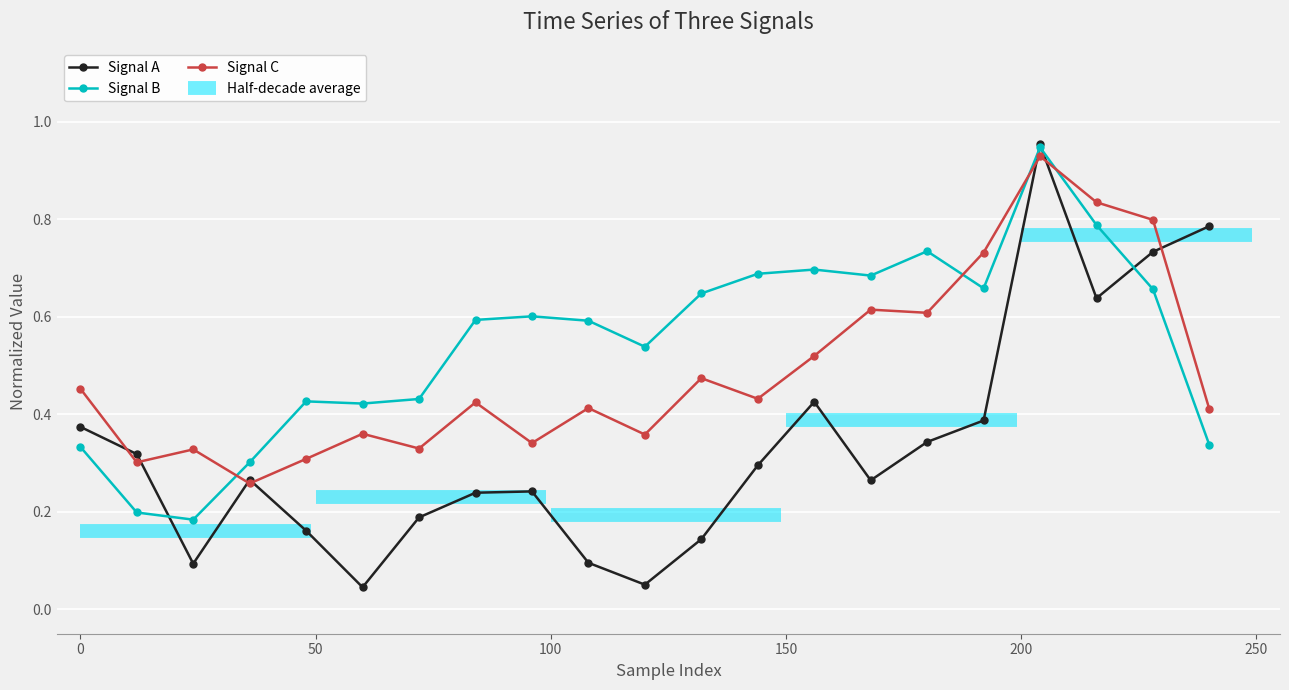

True or false: Signal B and Signal C cross at least once.

True